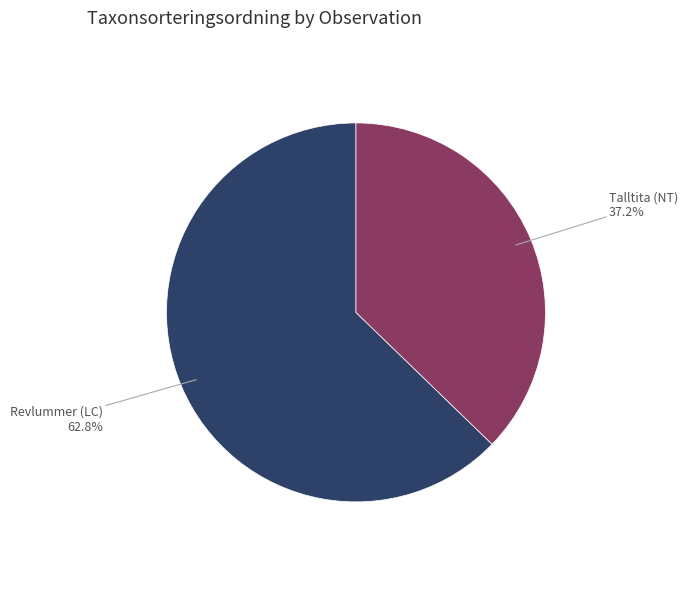

Does any single category account for the majority?

Yes